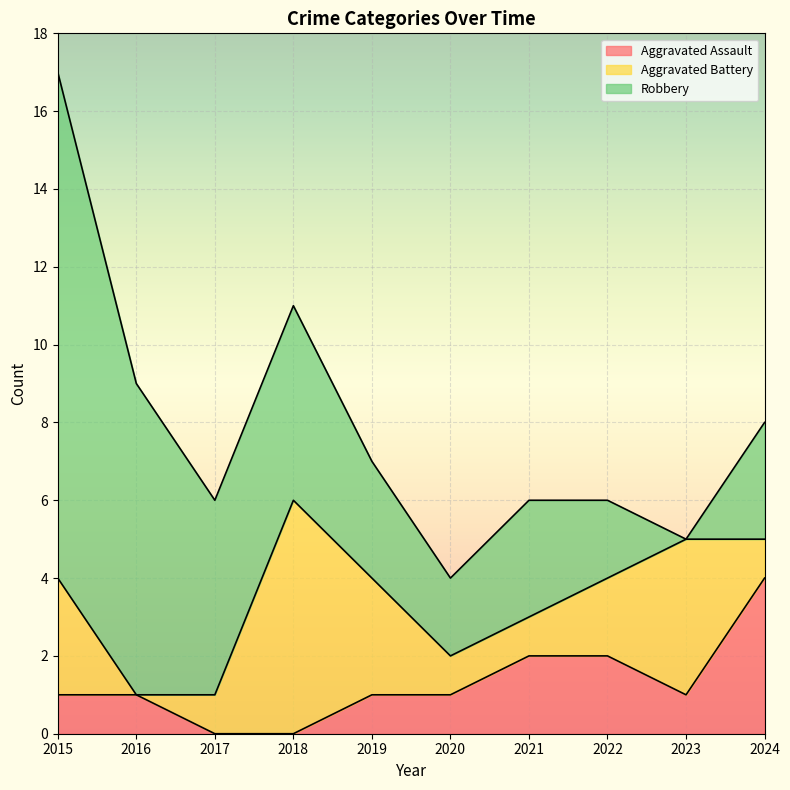

Is it true that Aggravated Assault equals 1 at 2021?

False